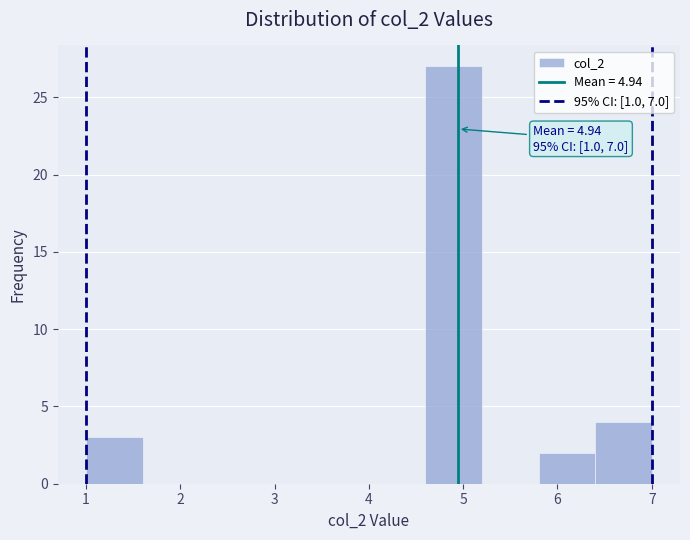

Which range on the x-axis has the tallest bar?

4.6 to 5.2